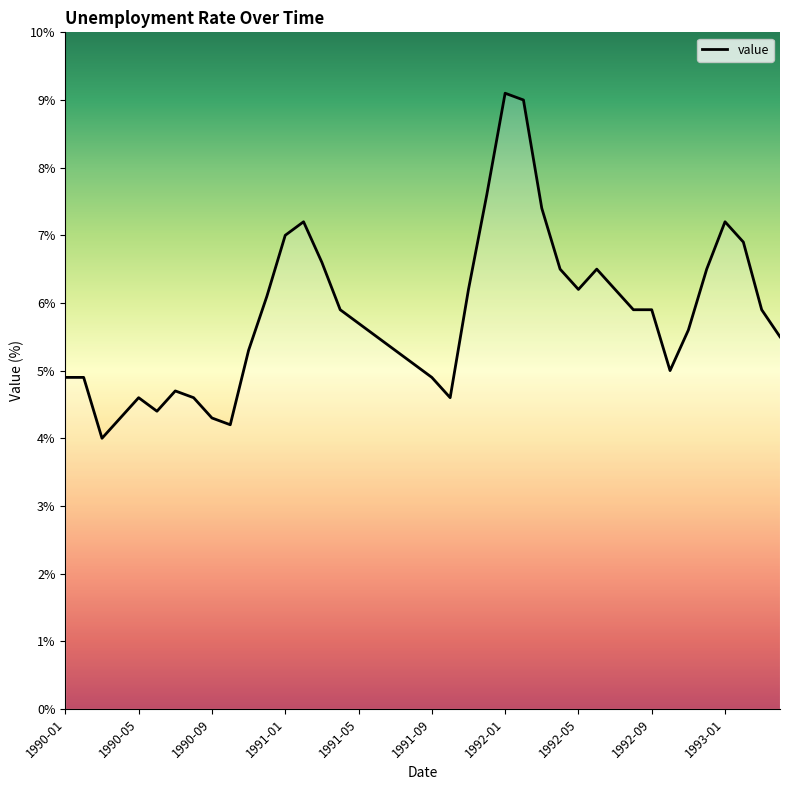

What is the minimum value shown in the chart?

4.0